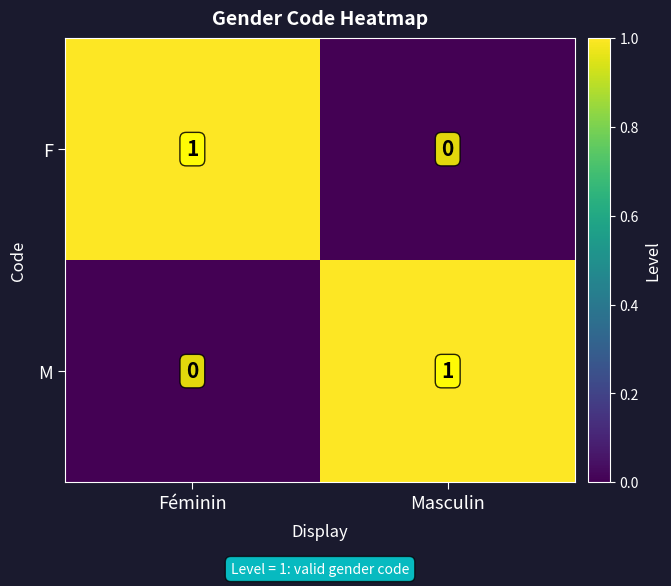

How many data points does each series have?

2